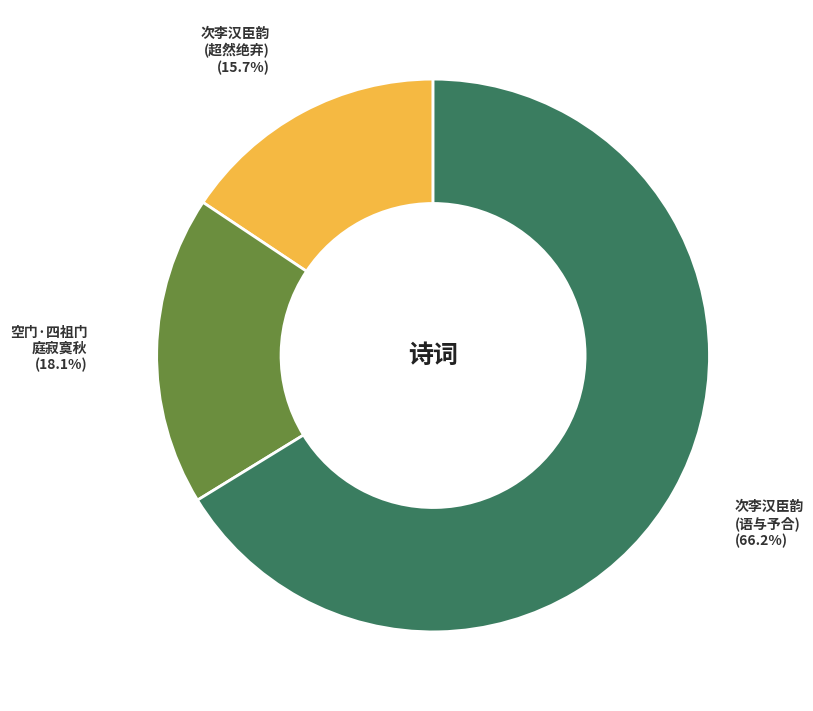

Does any single category account for the majority?

Yes